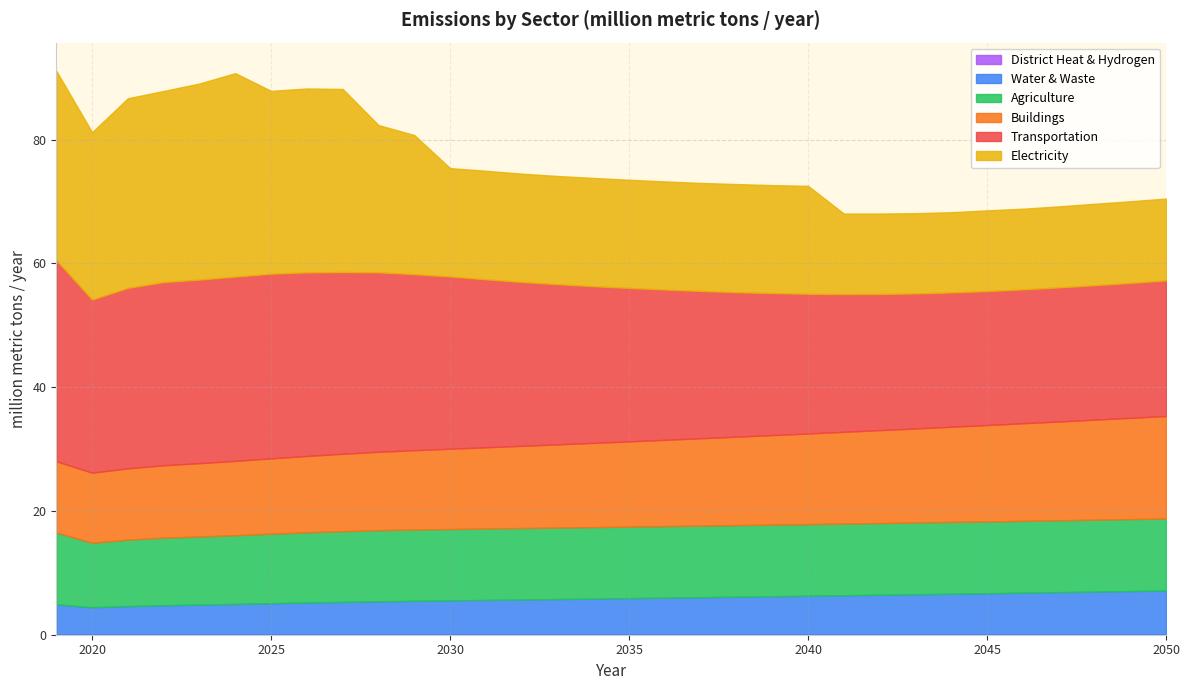

What is the value of the Buildings point at the 26th from the left?

15.4